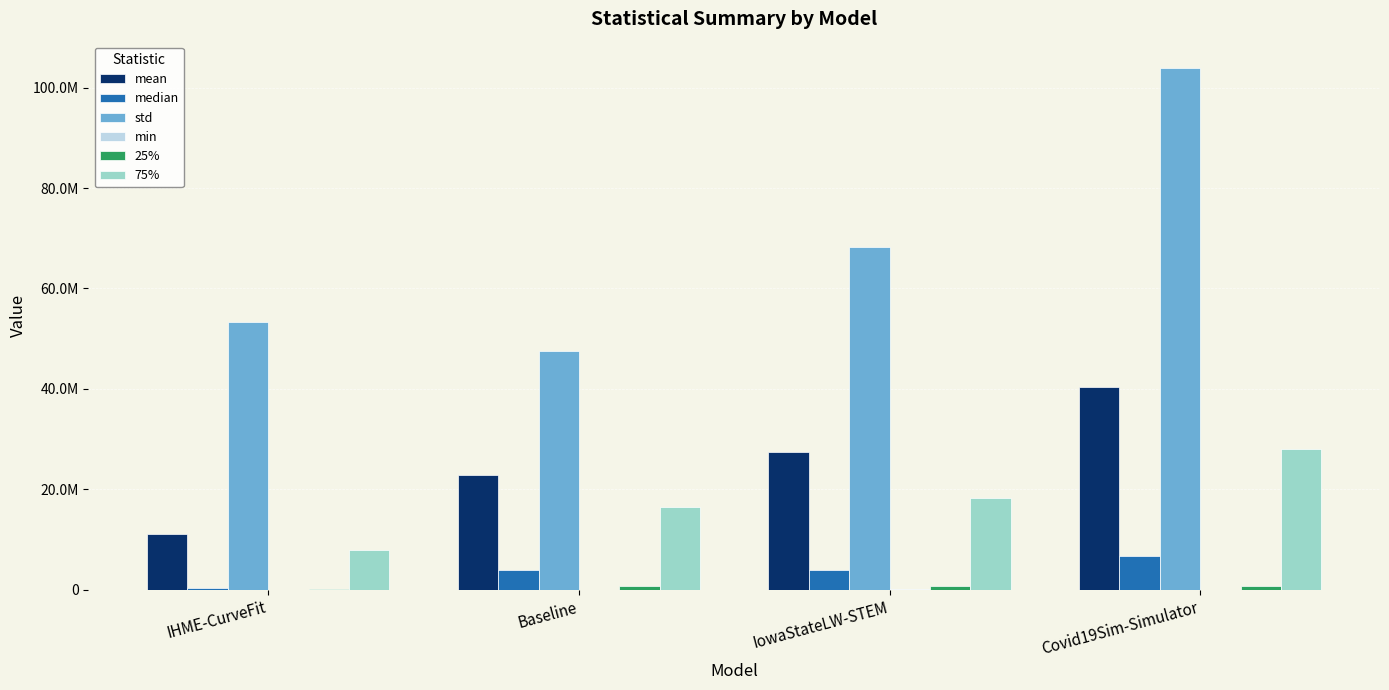

What is the difference between the second highest and second lowest values in the 75% series?

1768903.4